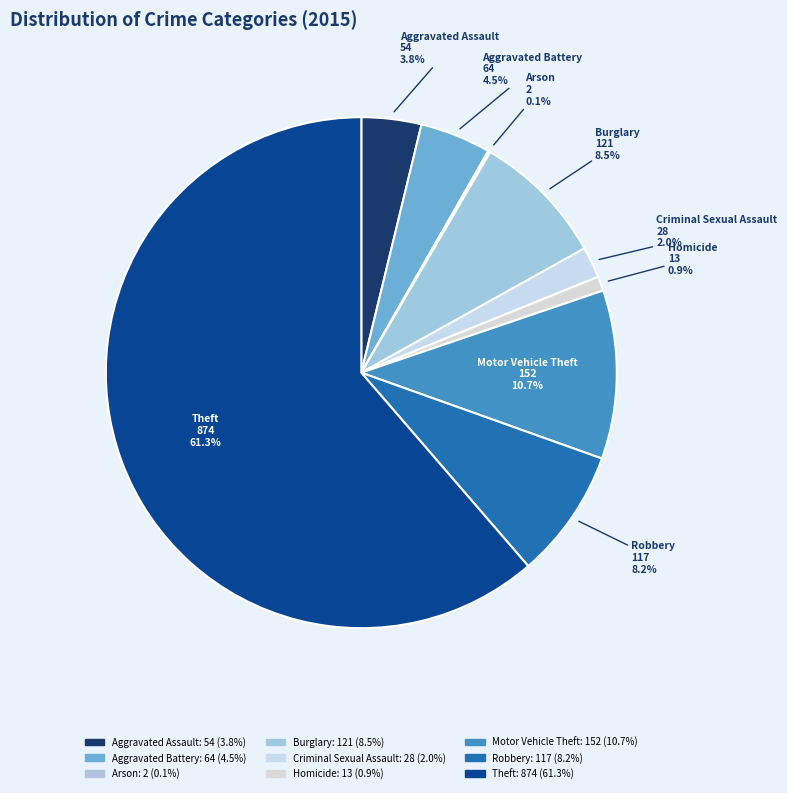

Which category has the biggest portion of the pie?

Theft